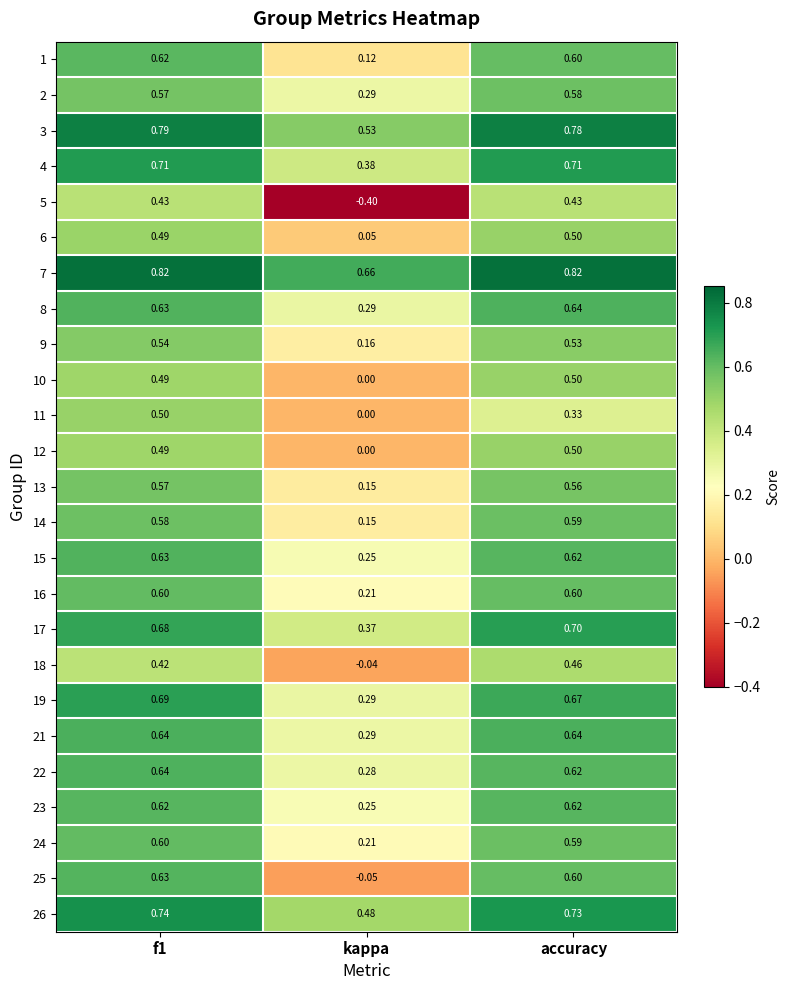

Is the value of 8 at f1 greater than the value of 4 at kappa?

Yes